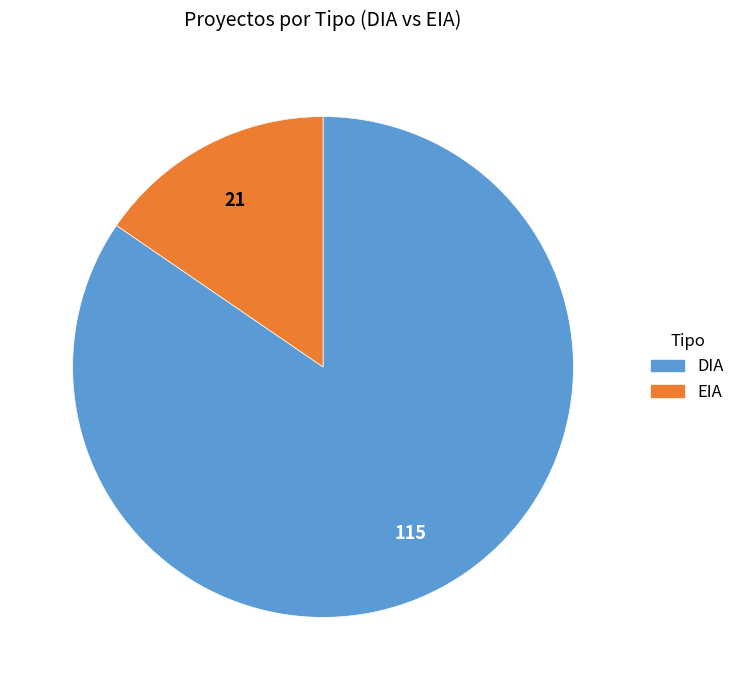

Combined, do EIA and DIA account for over 50%?

Yes